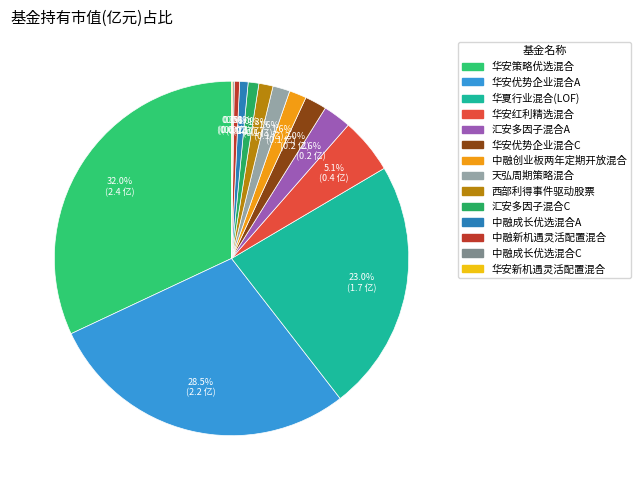

How many slices are in this pie chart?

14